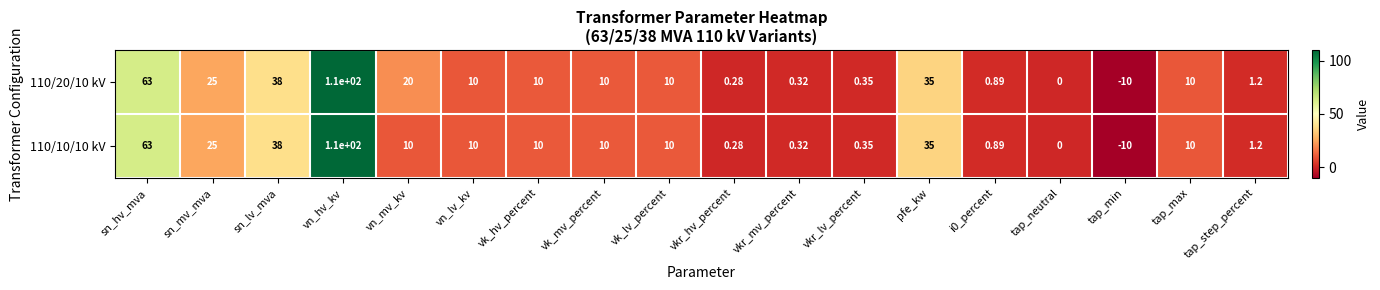

At which category is the sum across all series the highest?

vn_hv_kv